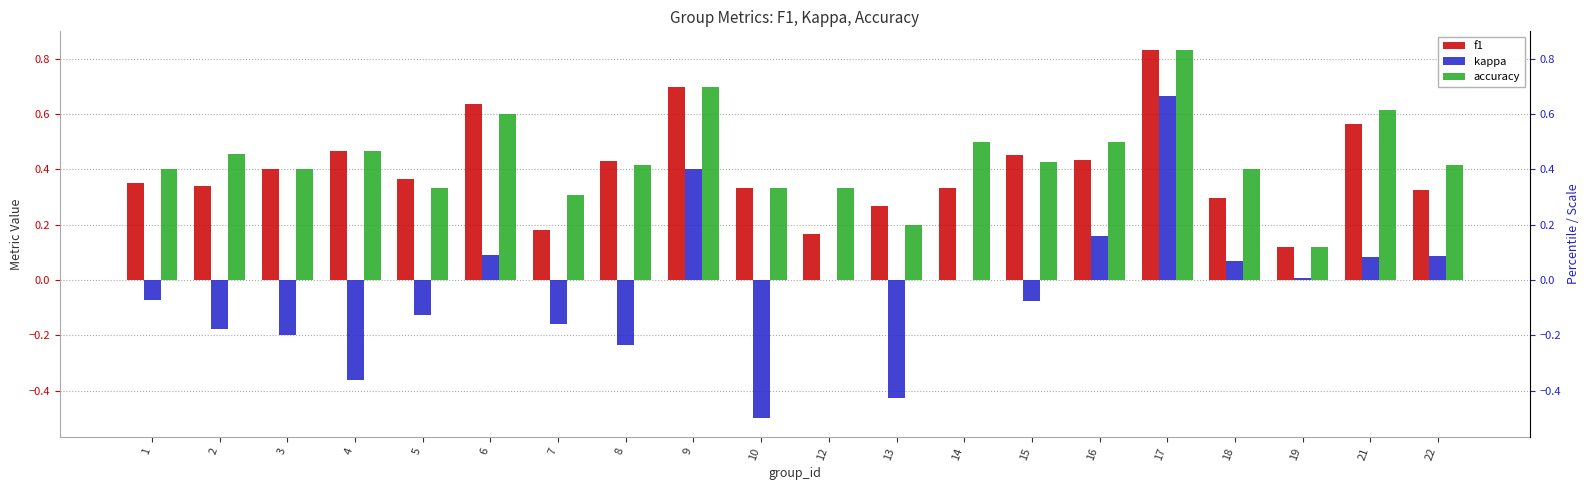

At 18, list the series in order from largest to smallest.

accuracy, f1, kappa